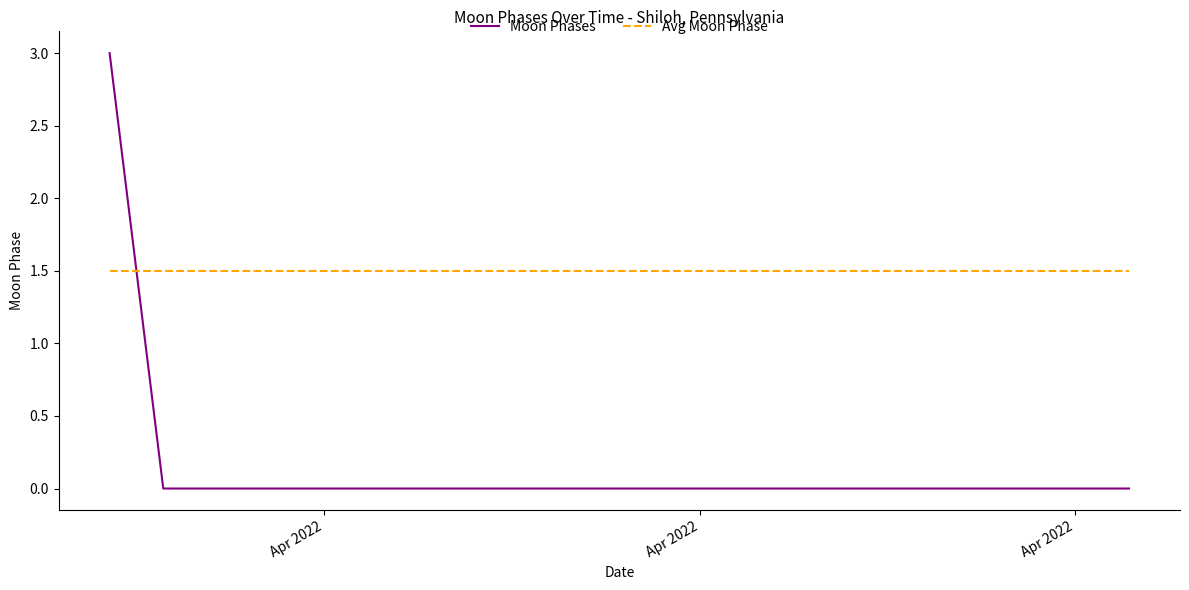

Which series ends up on top after the final intersection of Avg Moon Phase and Moon Phases?

Avg Moon Phase